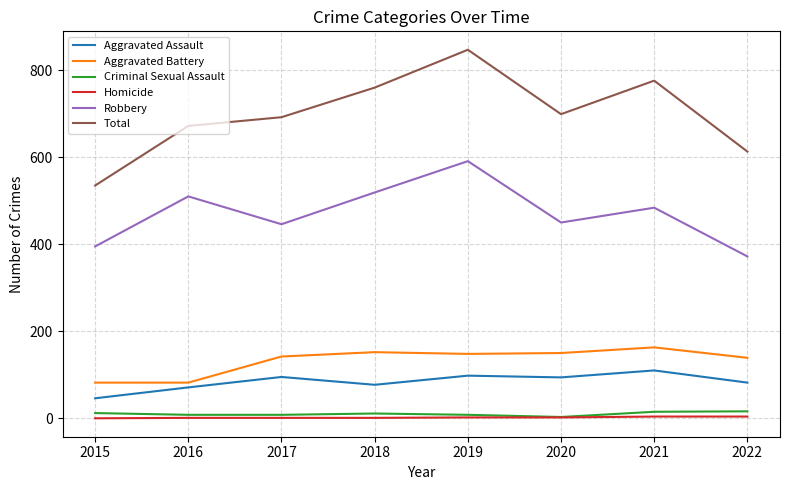

Which series has the largest total across all categories?

Total